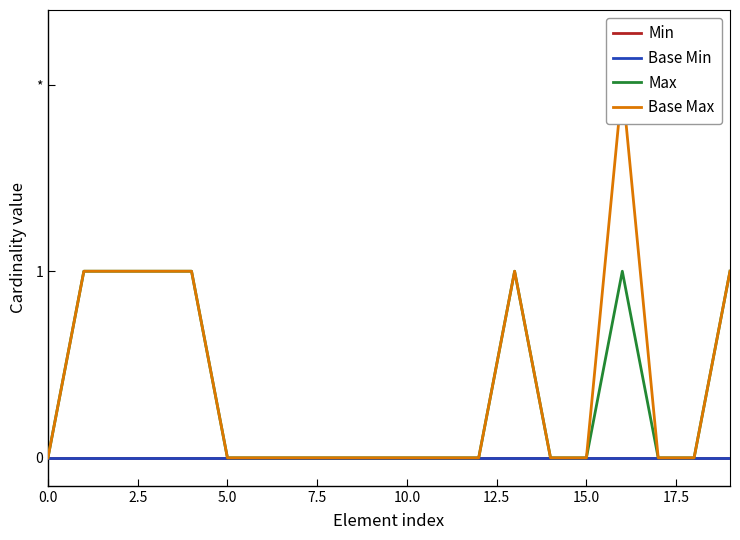

Is the value of Max at 17 greater than the value of Min at 19?

No